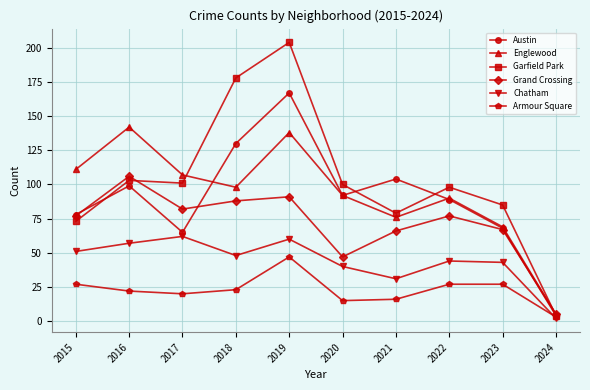

At which label does Armour Square first exceed 23?

2015